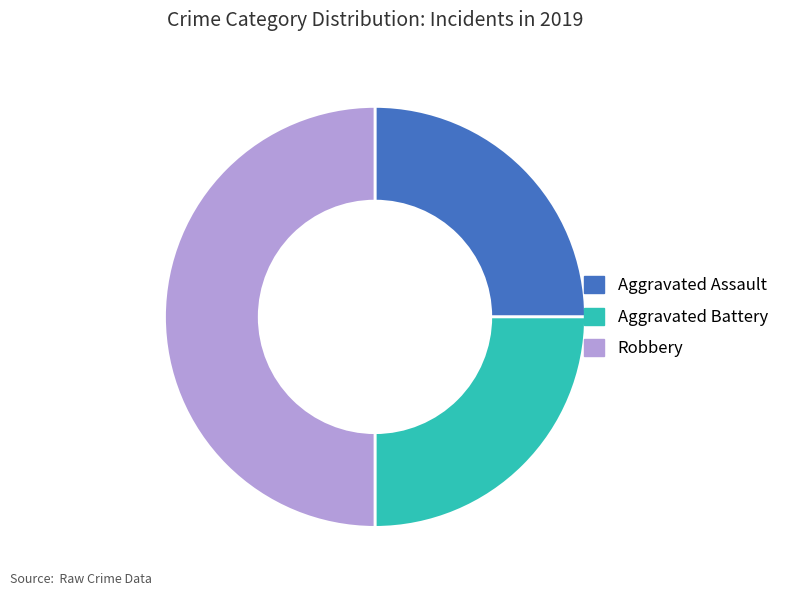

Does Aggravated Battery represent more than half of the total?

No